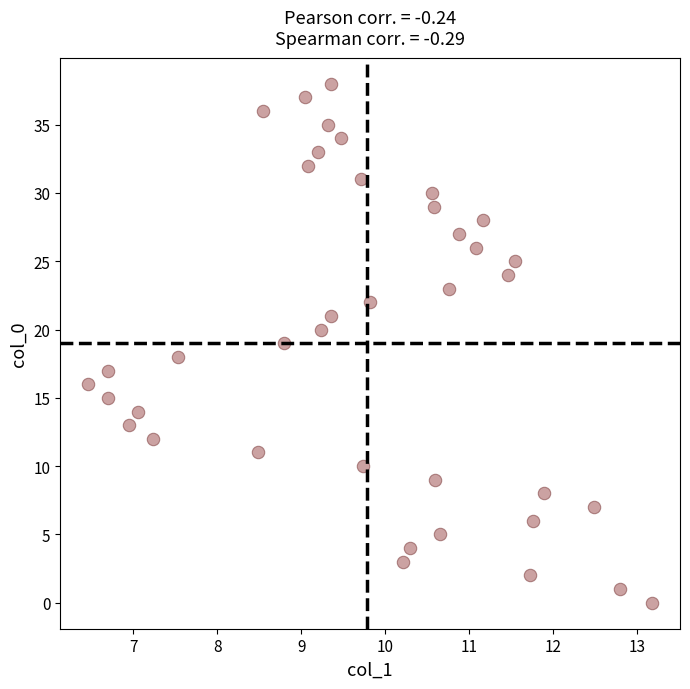

What is the range of Y values (max minus min)?

38